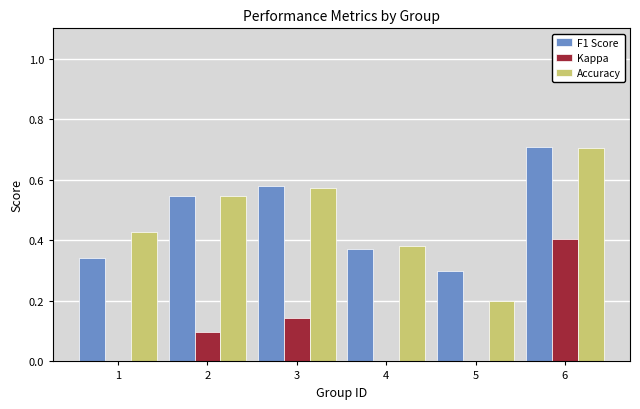

At which label does Accuracy reach its peak?

6